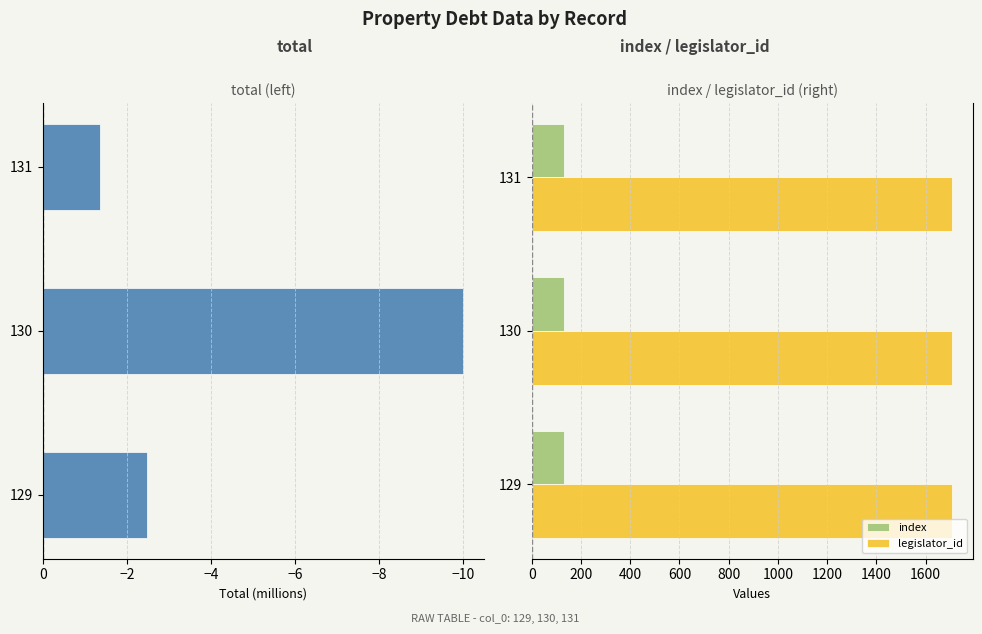

What is the sum of all index values?

390